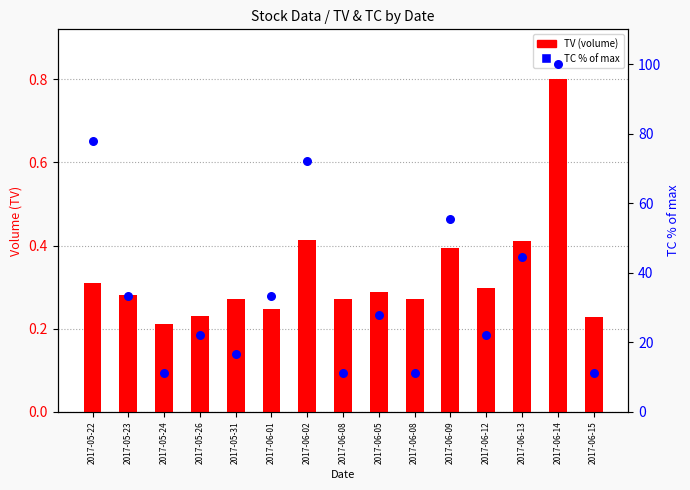

At how many categories does at least one series exceed 99?

1